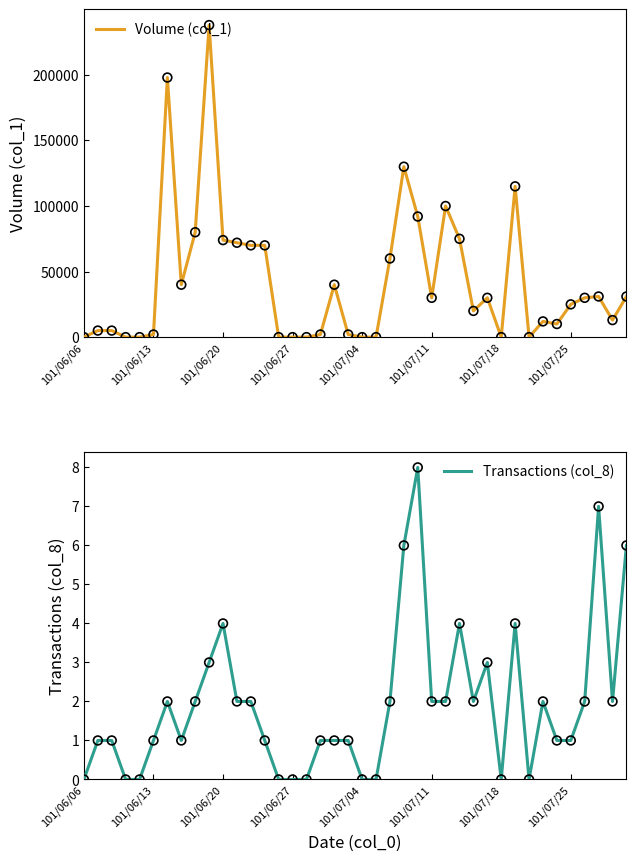

The value of Volume (col_1) at 101/07/25 is 15499. True or false?

False